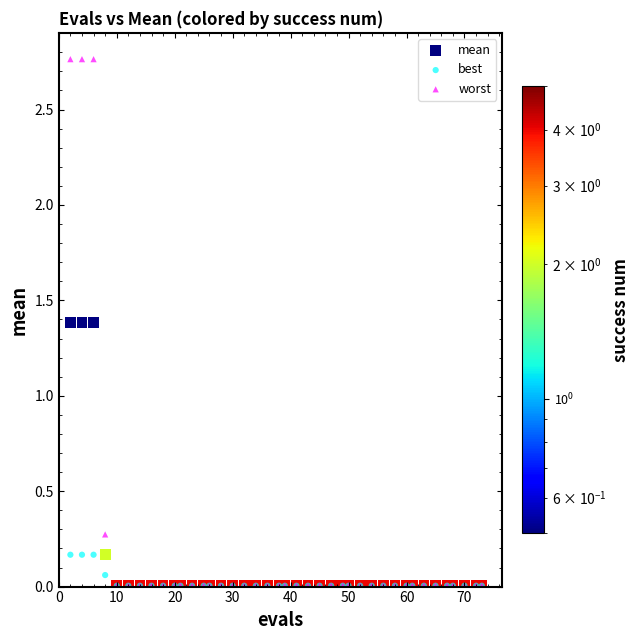

Which series has the widest spread of Y values?

worst